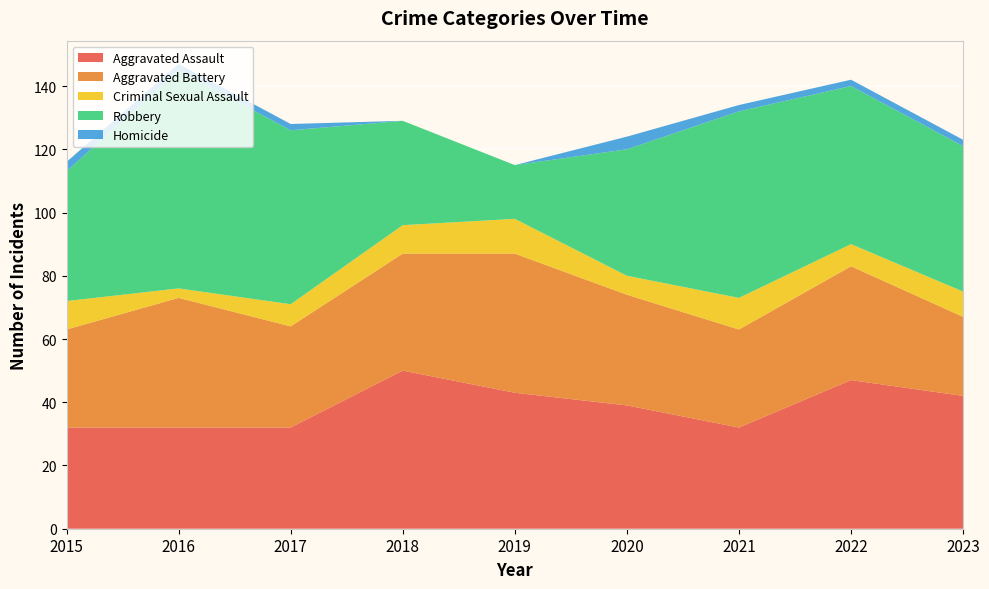

Reading left to right, transcribe all the data shown in this chart.

Aggravated Assault: 32	32	32	50	43	39	32	47	42
Aggravated Battery: 31	41	32	37	44	35	31	36	25
Criminal Sexual Assault: 9	3	7	9	11	6	10	7	8
Robbery: 41	69	55	33	17	40	59	50	46
Homicide: 3	2	2	0	0	4	2	2	2